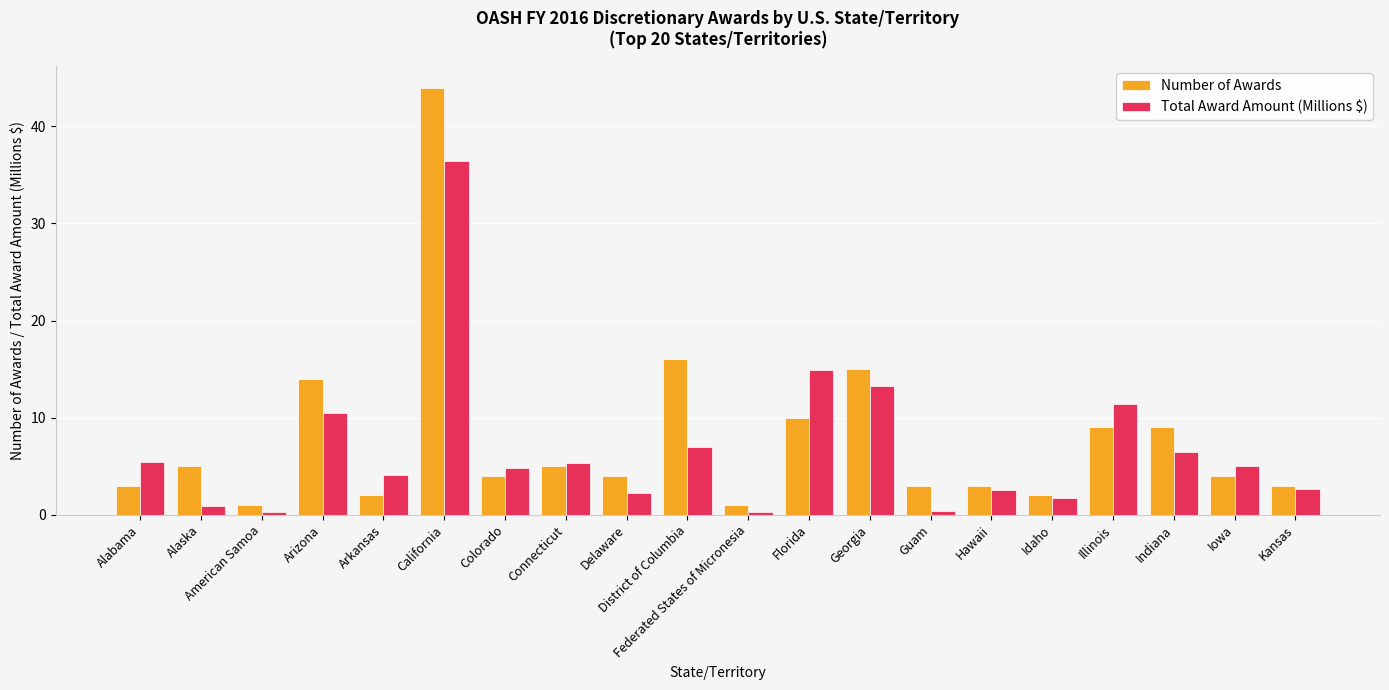

At which label does Total Award Amount (Millions $) reach its peak?

California